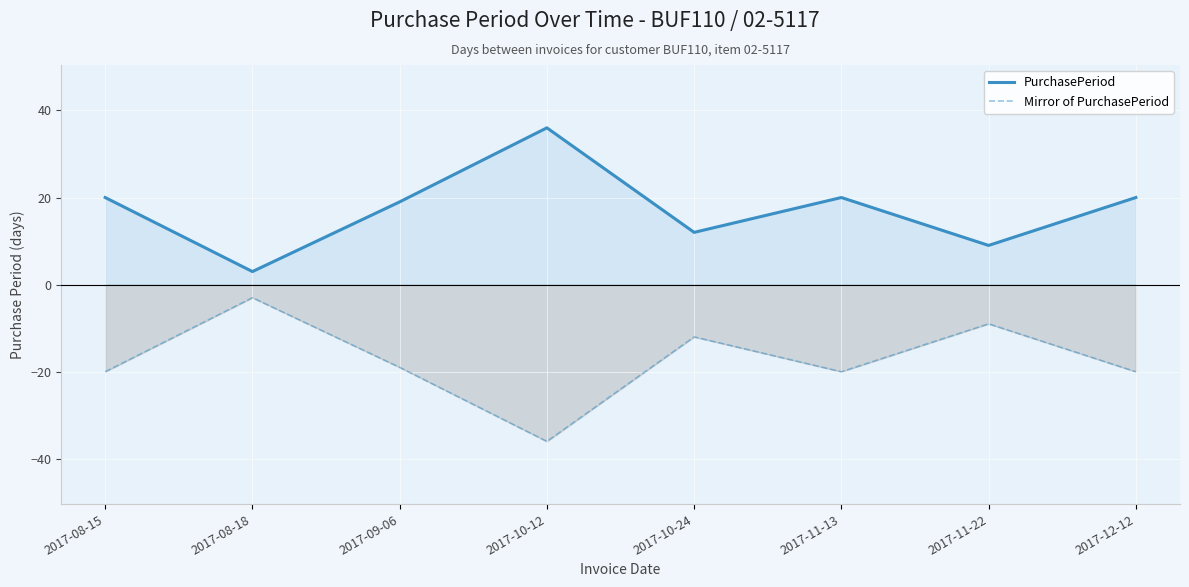

Where does the PurchasePeriod series first go above 20?

2017-10-12